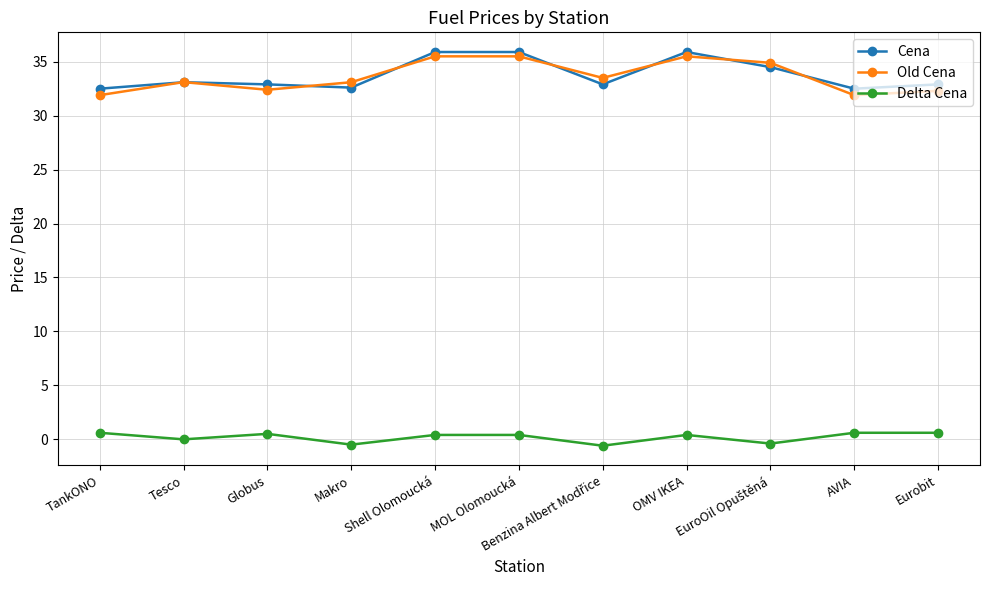

What is the value of the Delta Cena point at the 1st from the left?

0.6